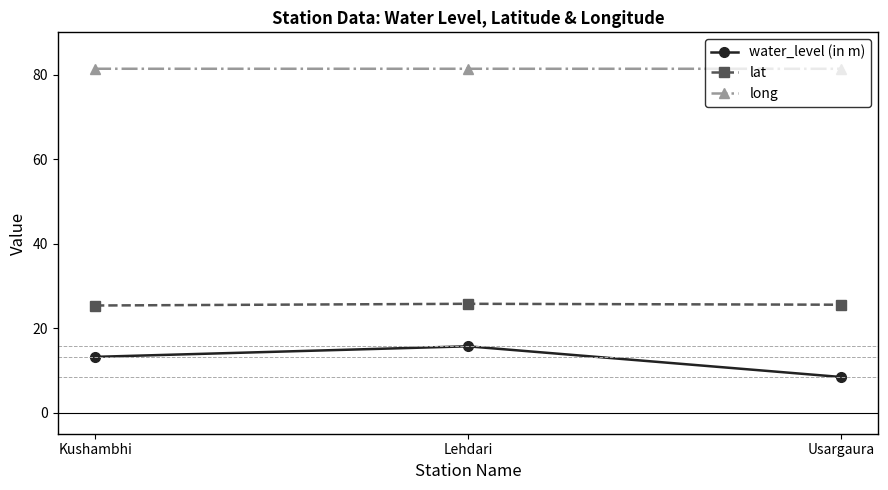

Which series has the largest range (max minus min)?

water_level (in m)